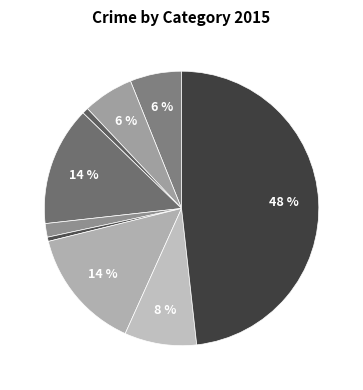

Does any single category account for the majority?

No